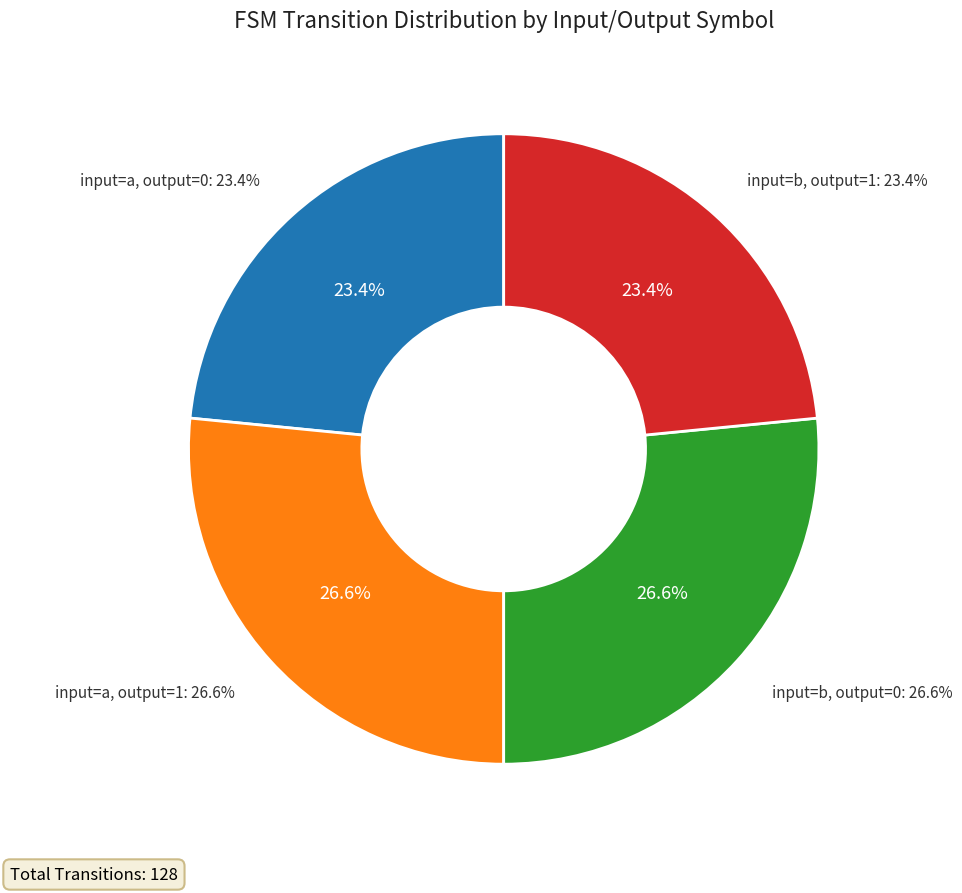

What is the total percentage of input=b, output=0 and input=a, output=1?

53.1%